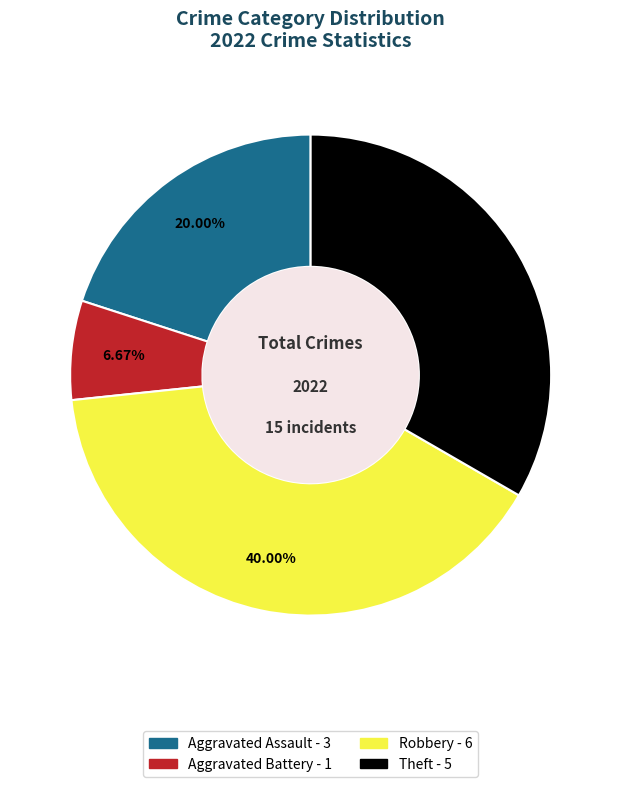

Rank the categories by value from highest to lowest.

Robbery, Theft, Aggravated Assault, Aggravated Battery